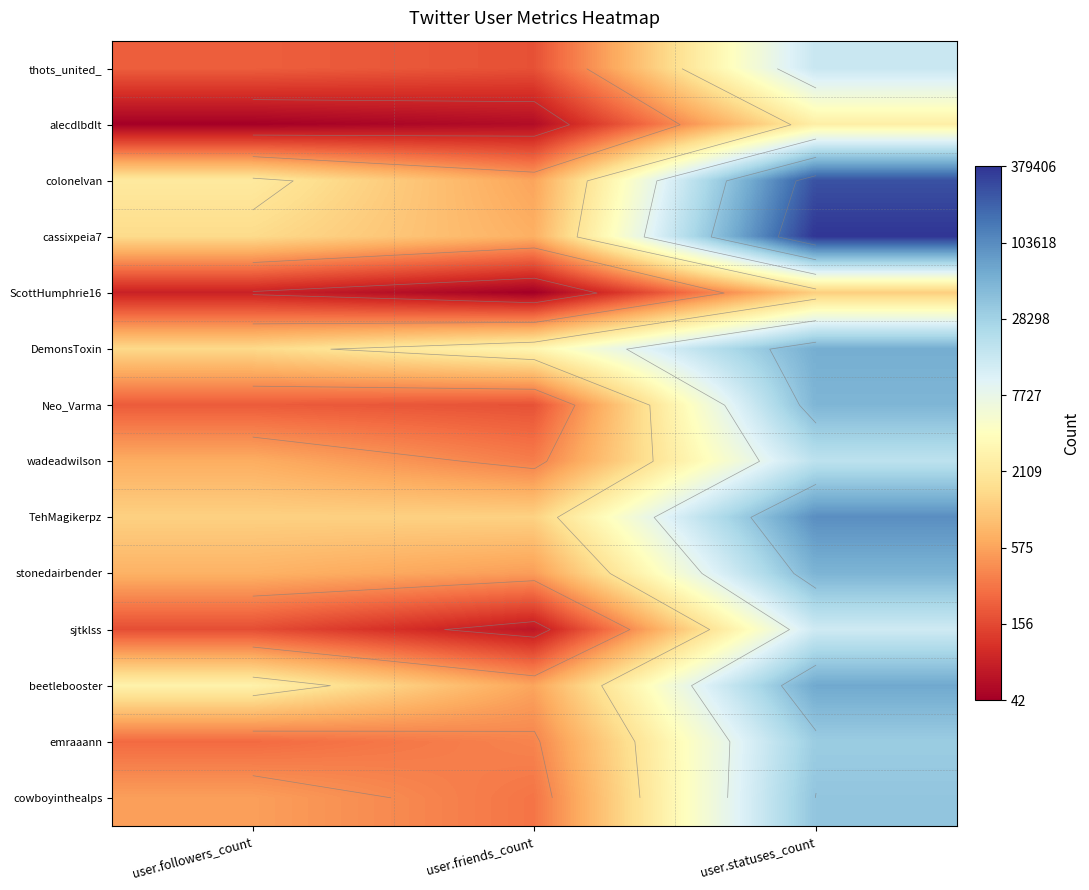

Rank the categories by Neo_Varma value from lowest to highest.

user.friends_count, user.followers_count, user.statuses_count